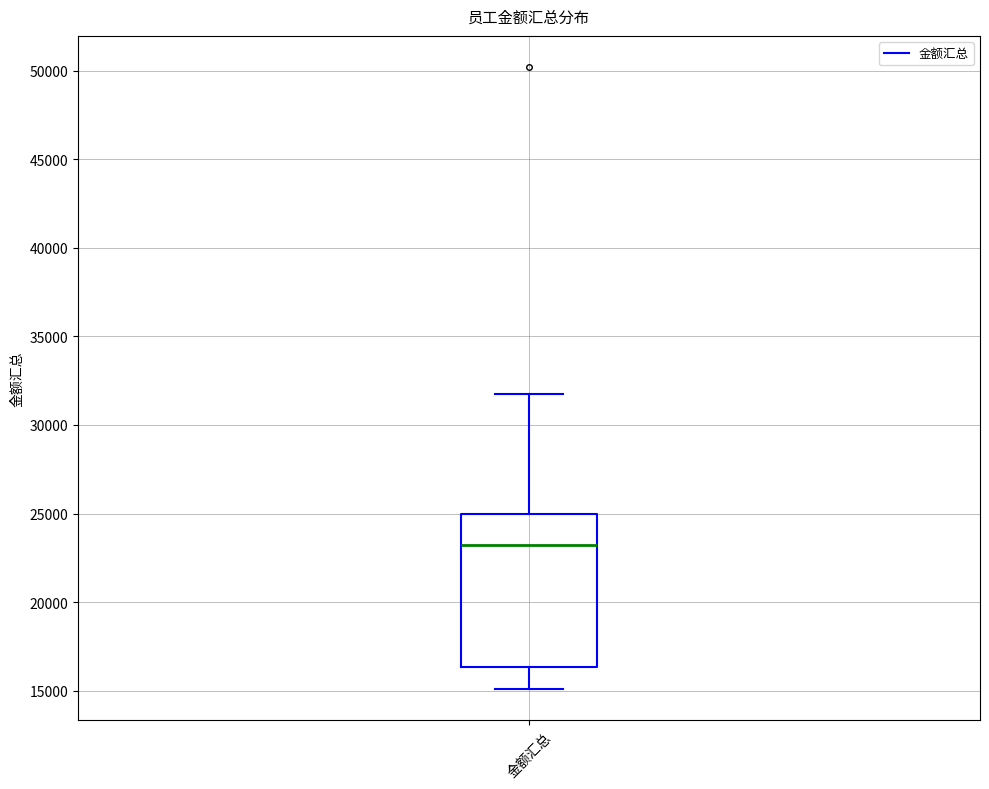

Where does the median line of the box for 金额汇总 sit on the y-axis? The values are not printed on the chart, so give them approximately, as read against the axis.

23500